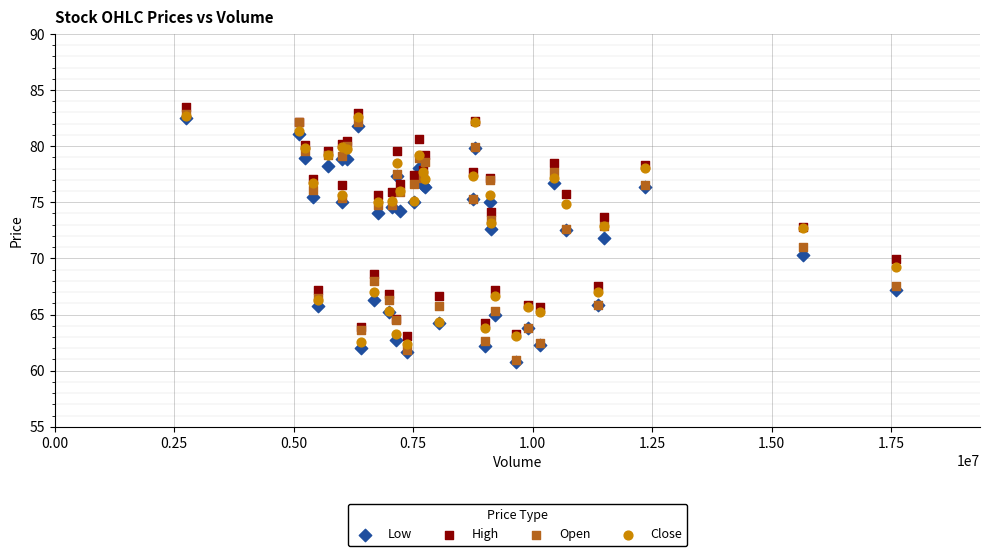

Which series has the largest Y range (max minus min)?

Open